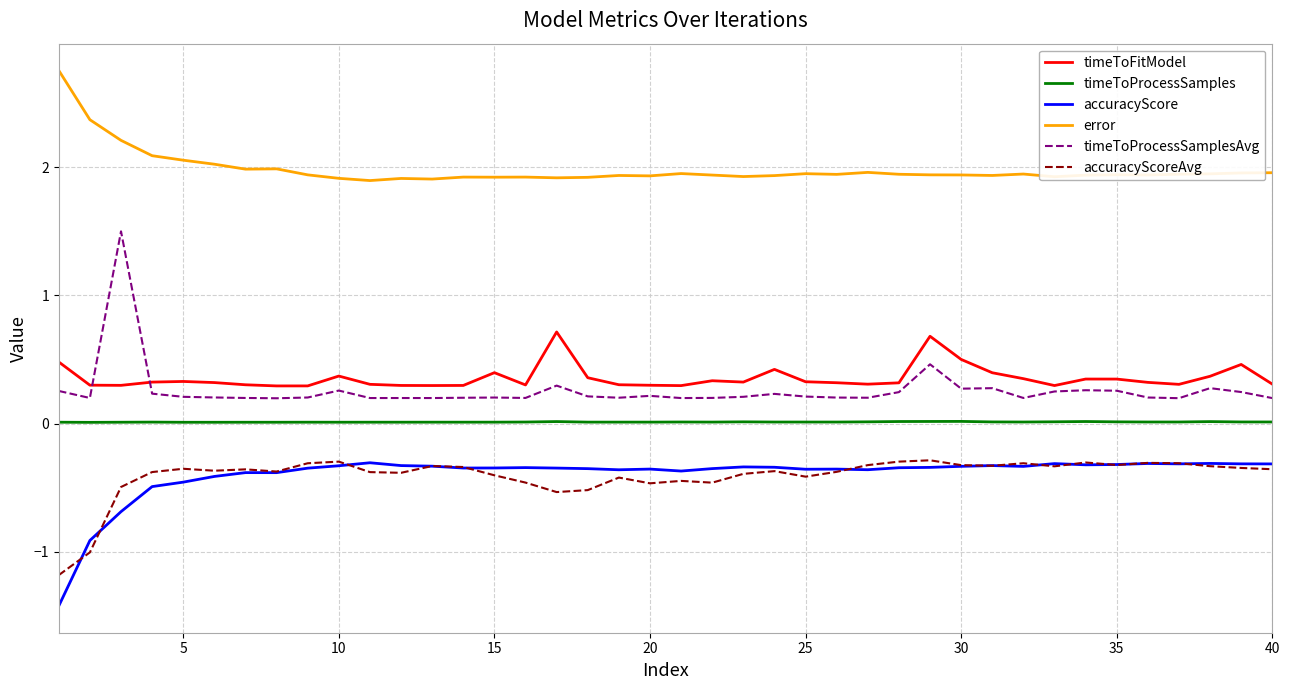

What is the difference between the second highest and second lowest values in the error series?

0.5